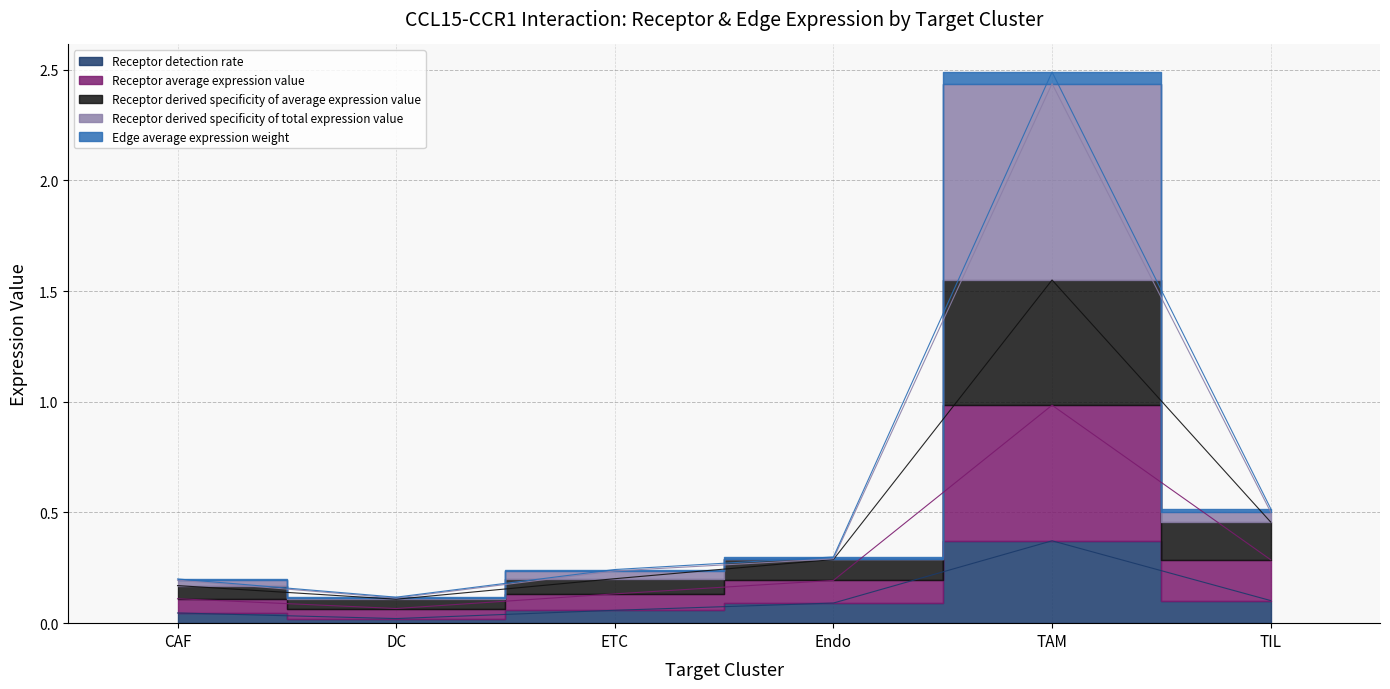

The value of Receptor detection rate at CAF is 0.0. True or false?

True